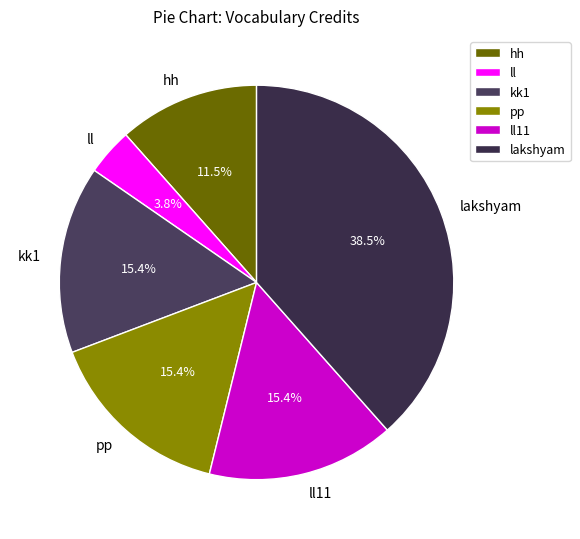

Does any single category account for the majority?

No